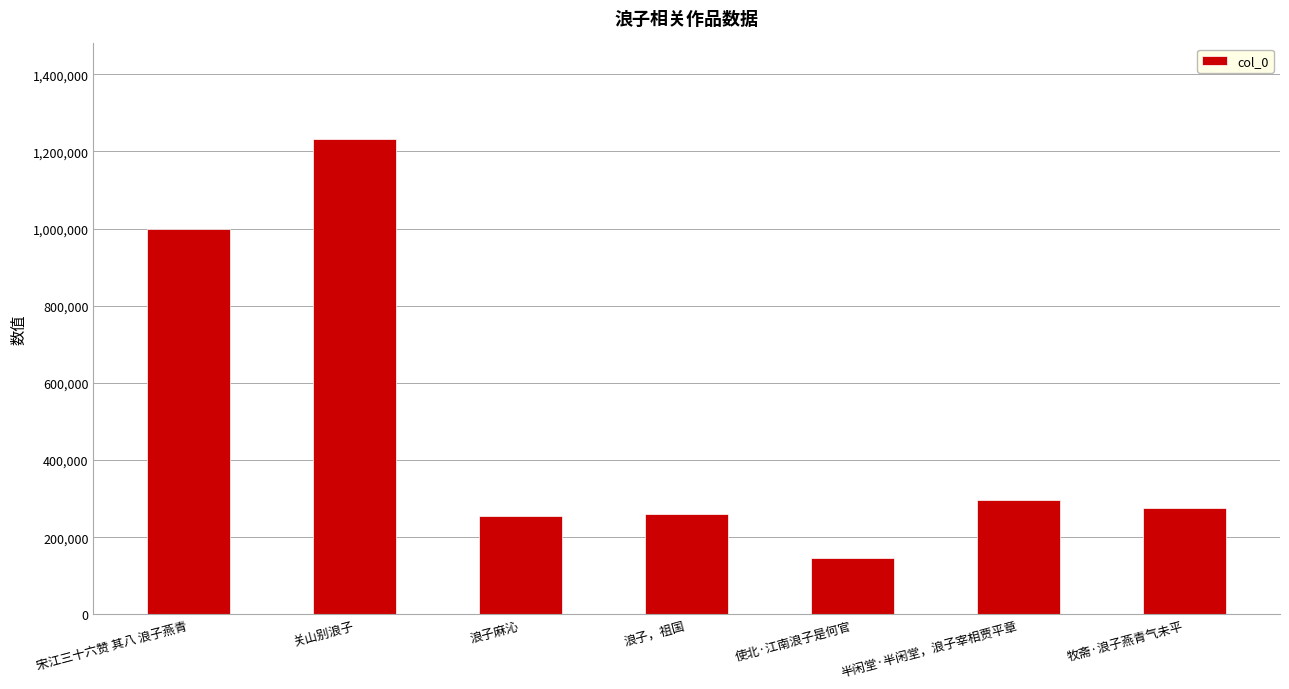

Which label corresponds to the smallest value in the chart?

使北·江南浪子是何官